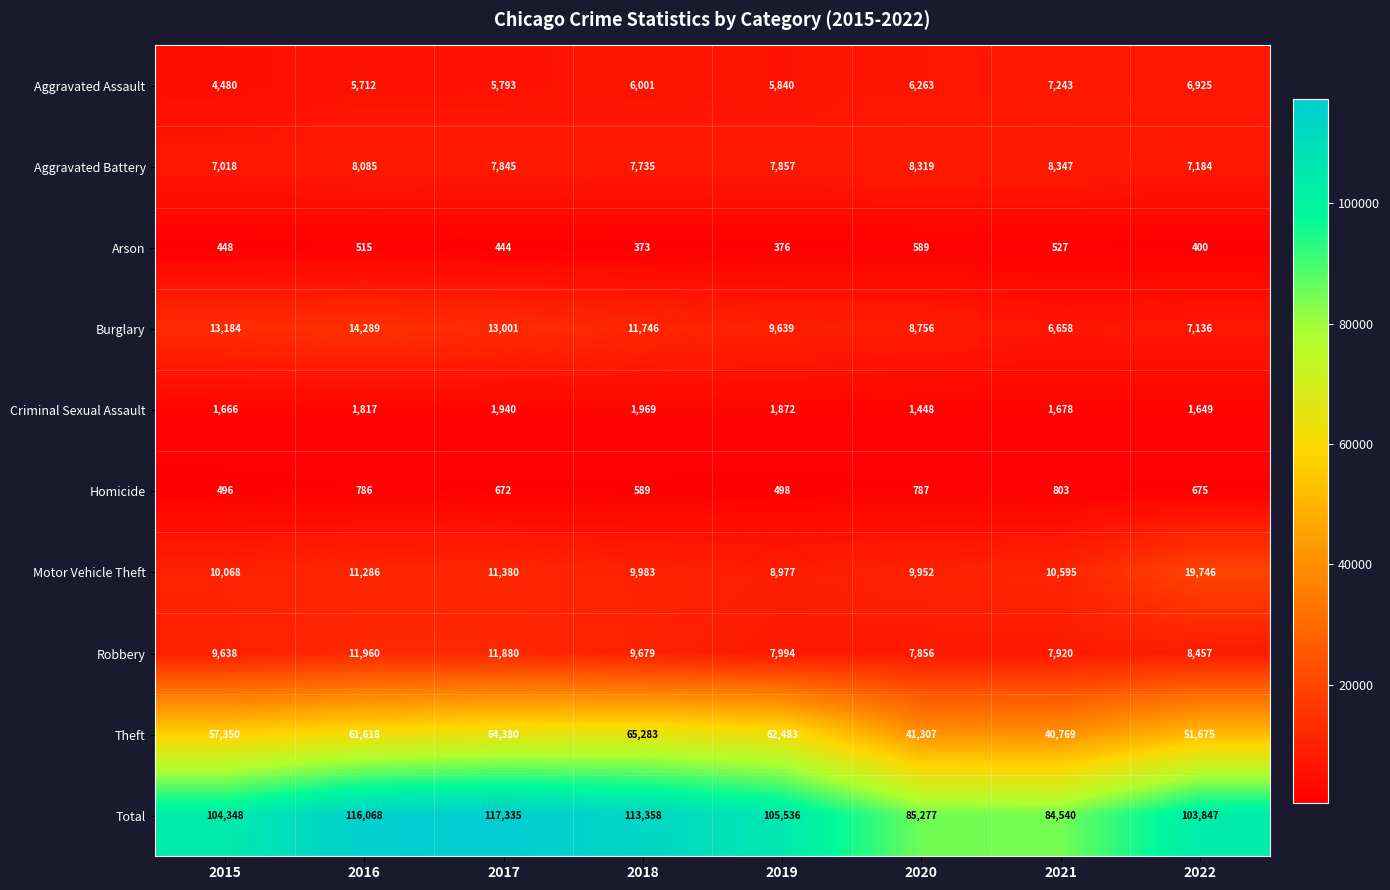

At which category is the sum across all series the highest?

2017